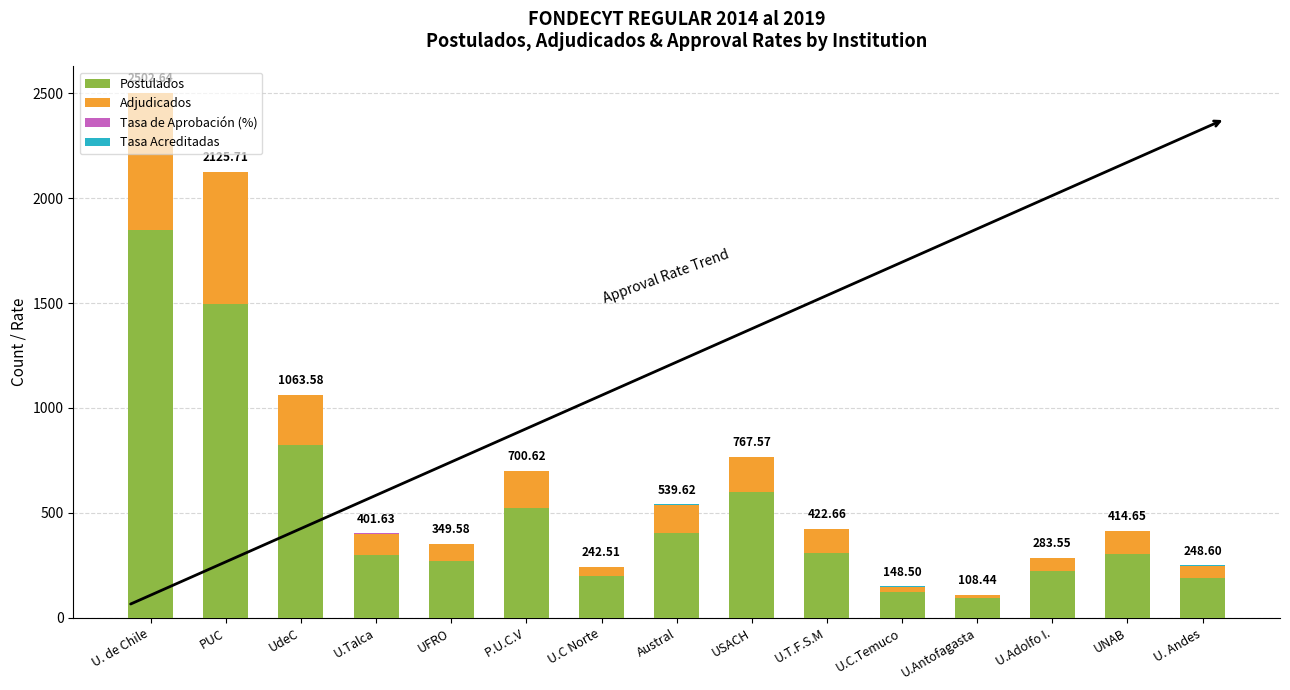

At which category is the sum across all series the highest?

U. de Chile